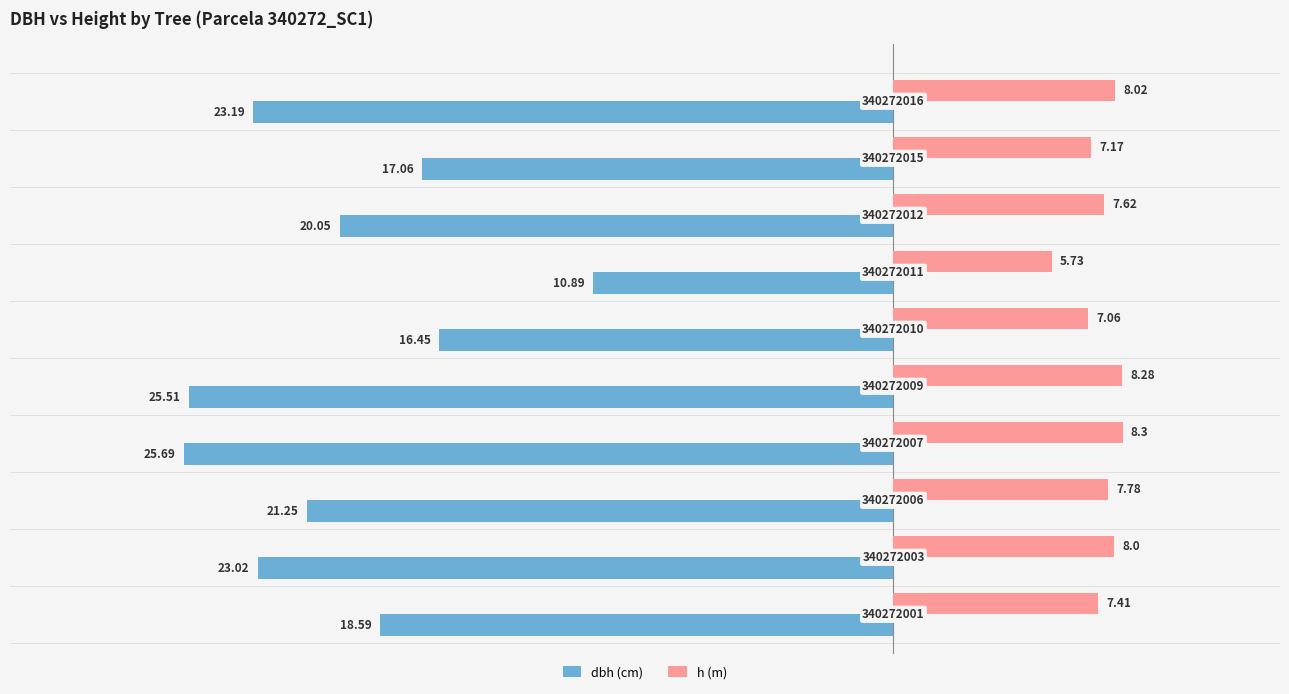

At how many categories does at least one series exceed -5?

10